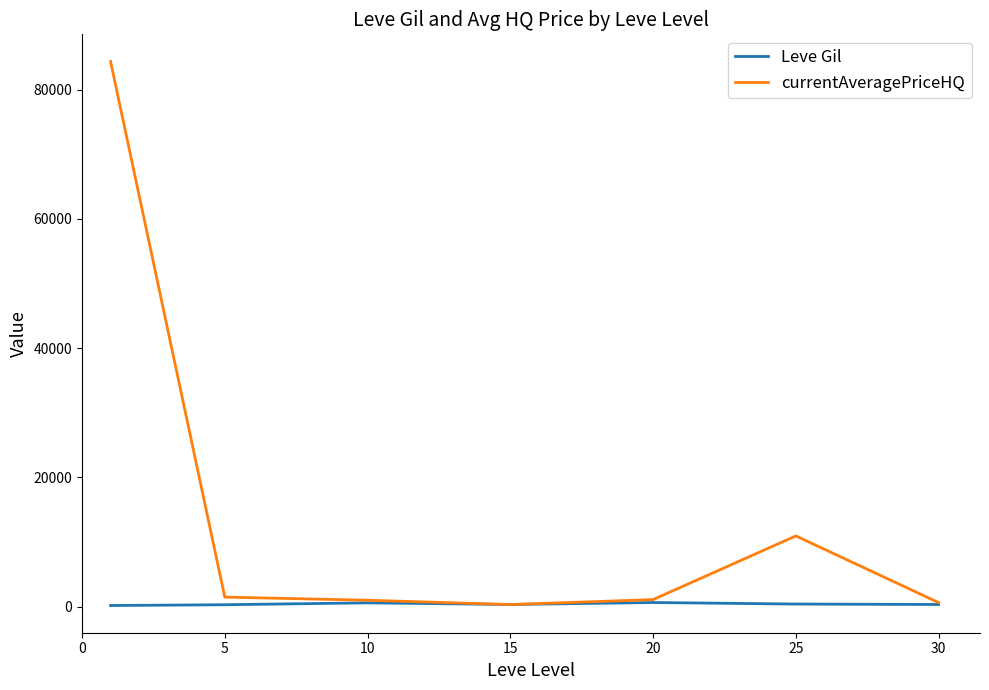

How many distinct data groups are displayed?

2